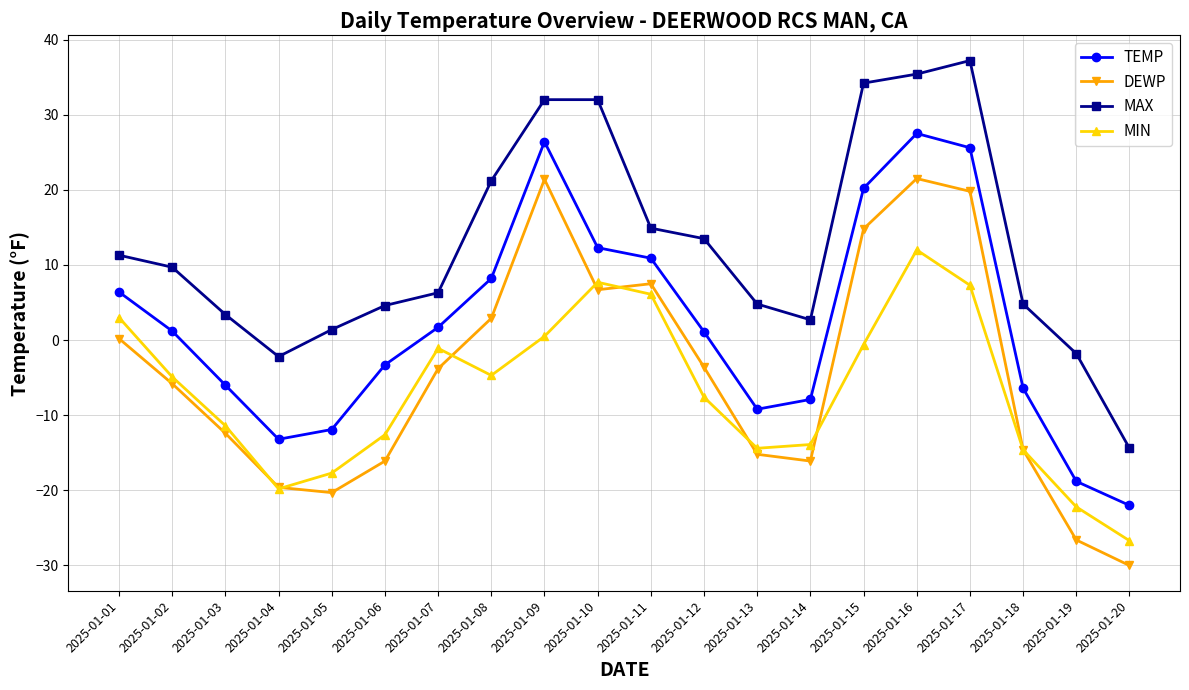

What is the sum of all MAX values?

251.0